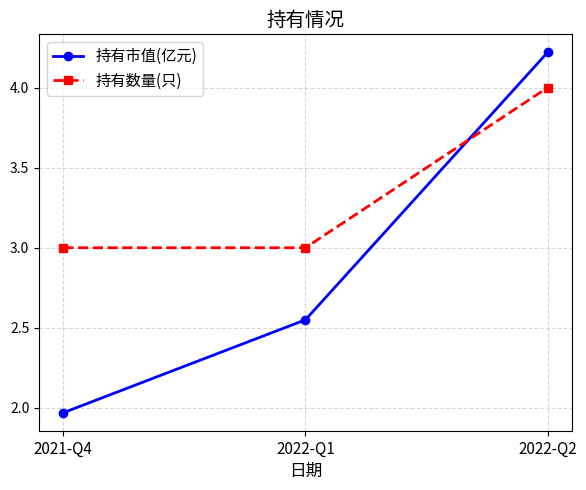

Count the number of categories in the chart.

3